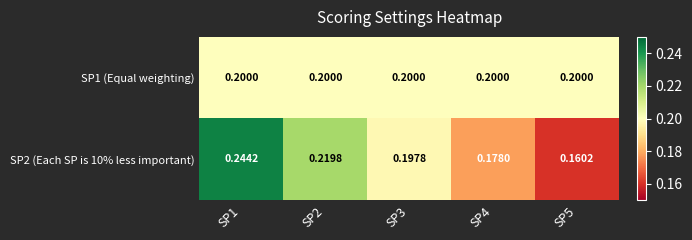

Is the value of SP1 (Equal weighting) at SP3 greater than the value of SP2 (Each SP is 10% less important) at SP4?

Yes